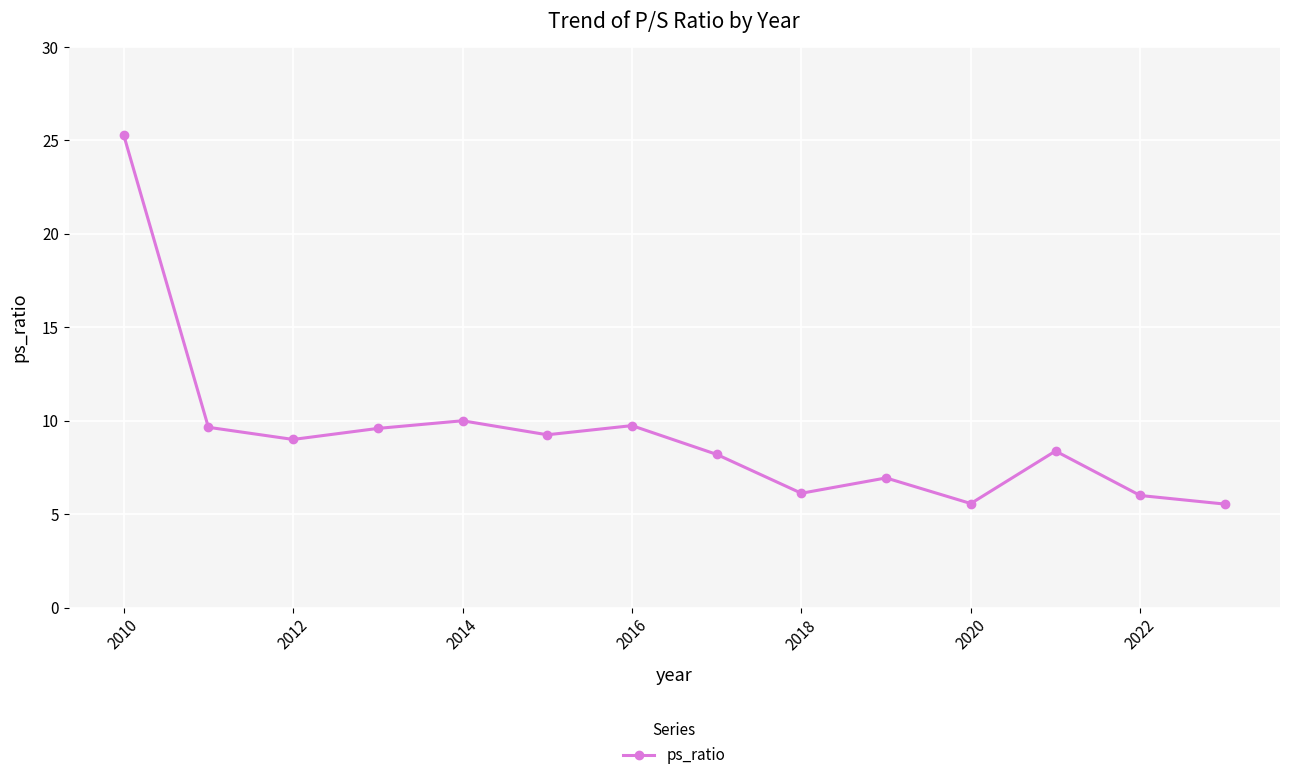

What is the smallest value displayed?

5.5